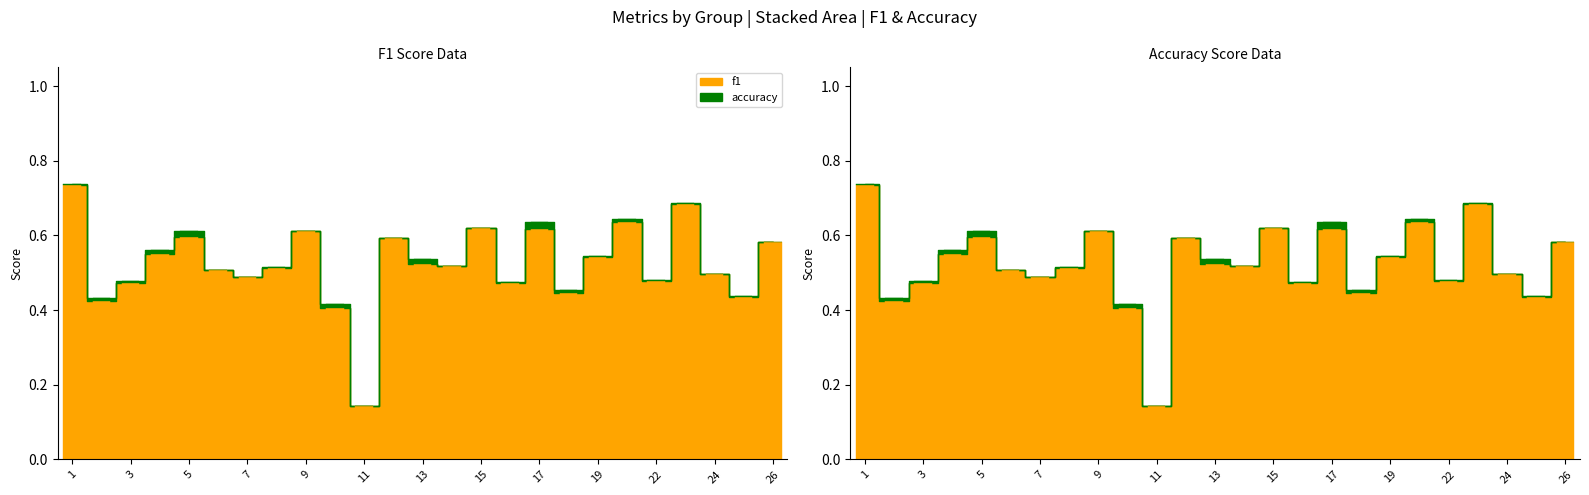

Is the value of accuracy at 3 greater than the value of f1 at 9?

No